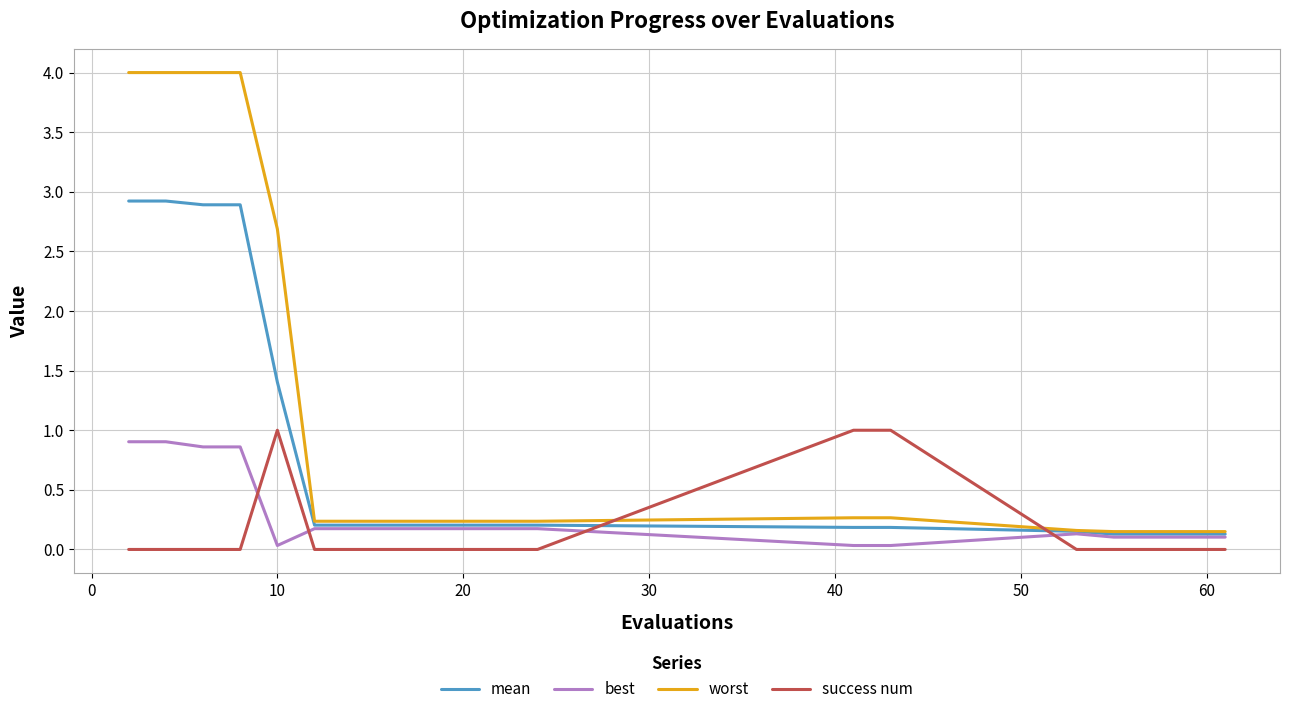

Which series has the largest total across all categories?

worst